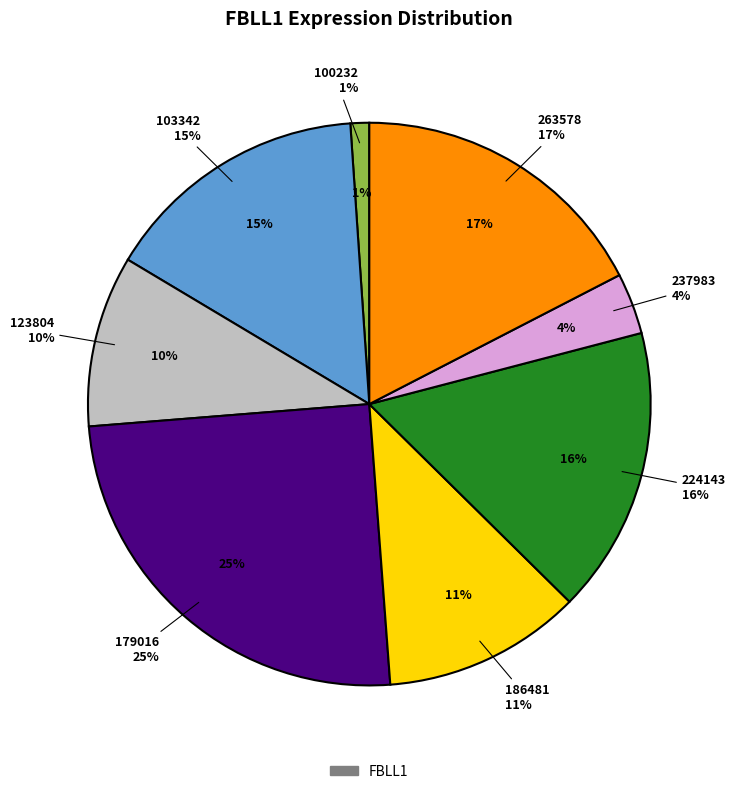

What portion of the pie excludes 103342?

84.7%